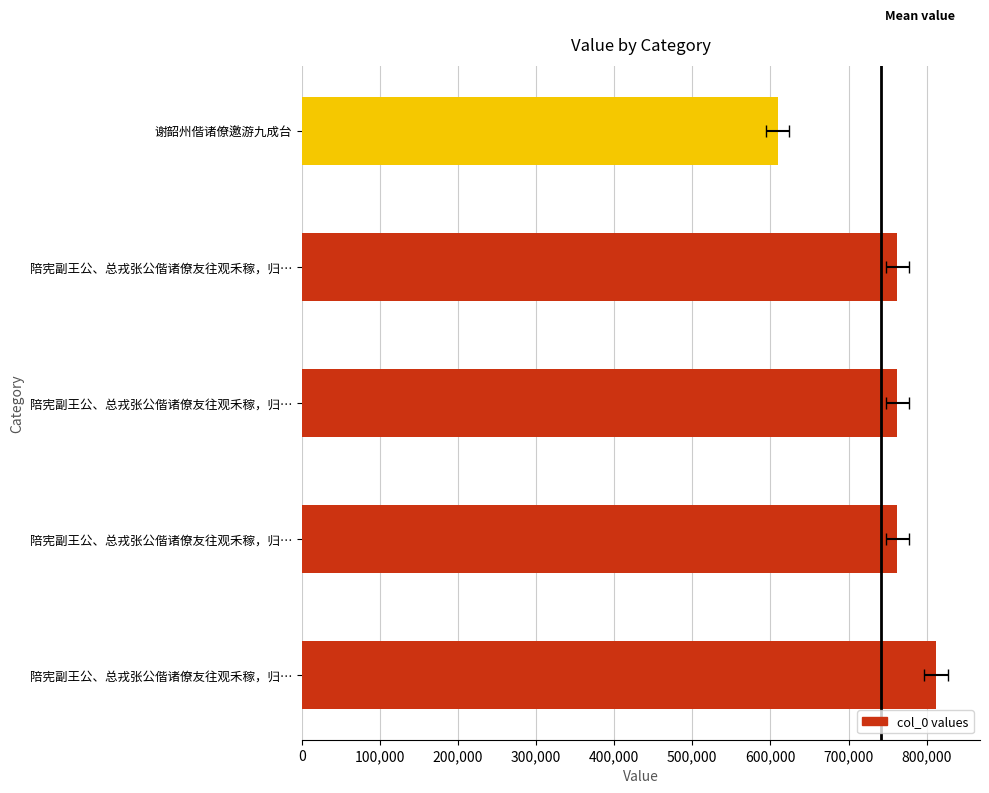

Is it true that the value at 陪宪副王公、总戎张公偕诸僚友往观禾稼，归… is 762636?

True